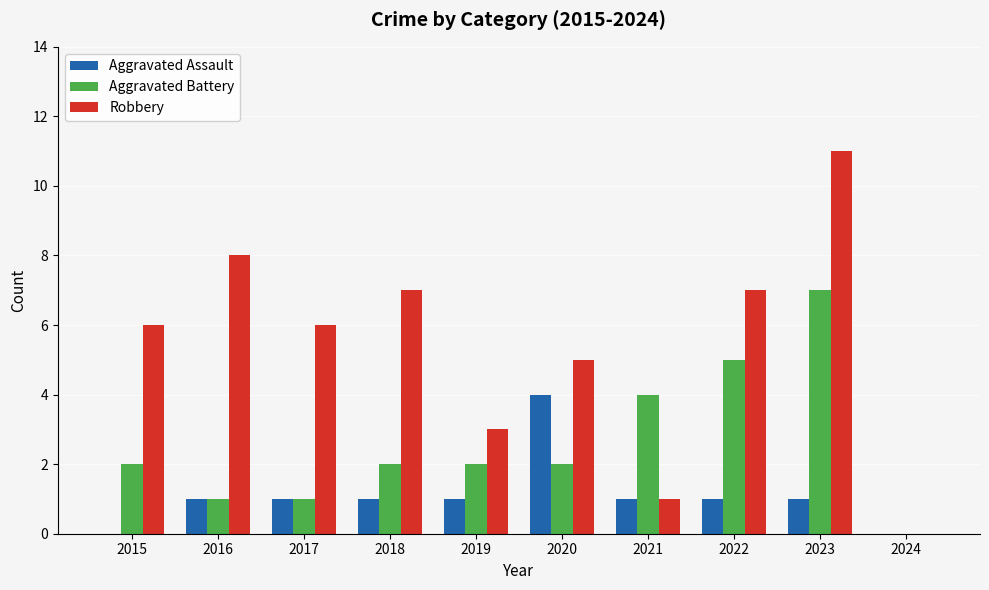

Between 2016 and 2024, which series saw the biggest shift?

Robbery